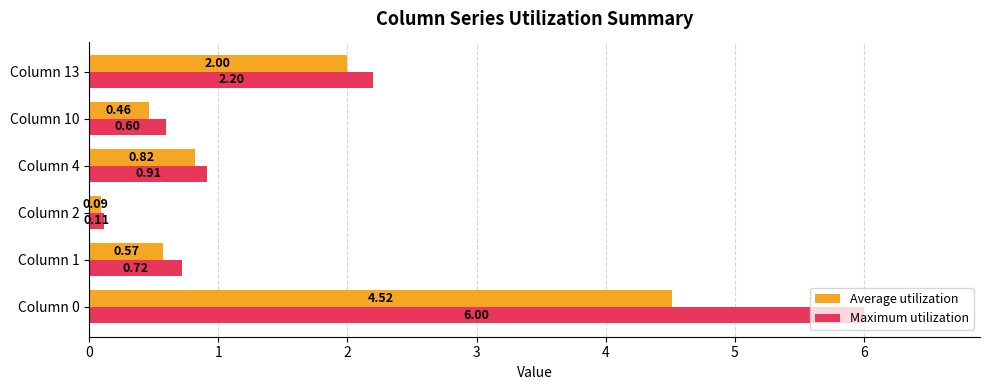

What is the average value of the Average utilization series?

1.4